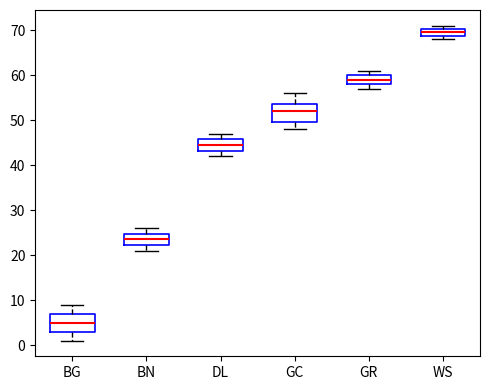

Which box's median line is the lowest?

BG